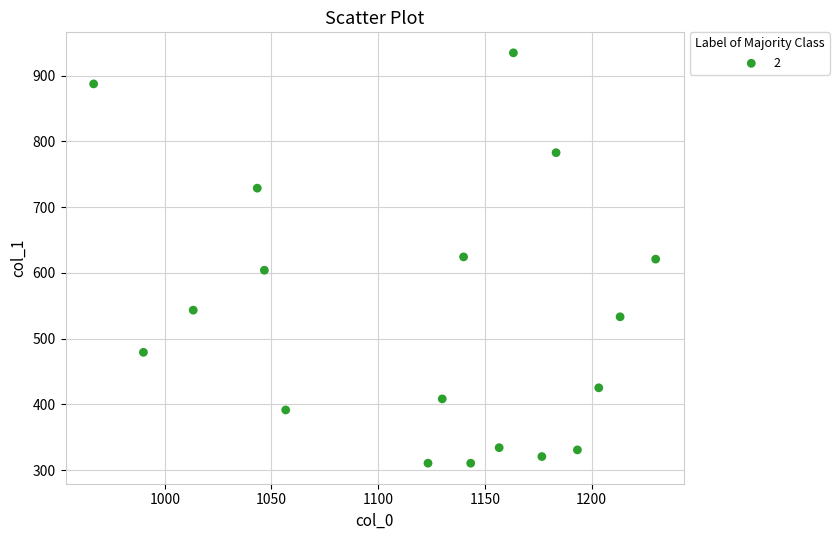

What is the range of X values (max minus min)?

263.3